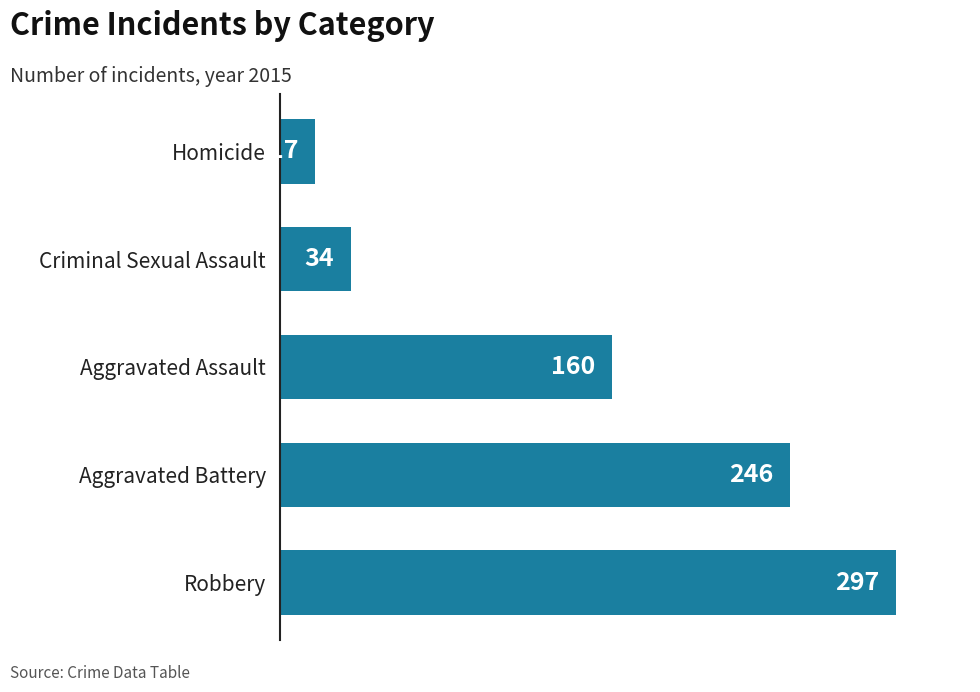

How many data points does each series have?

5